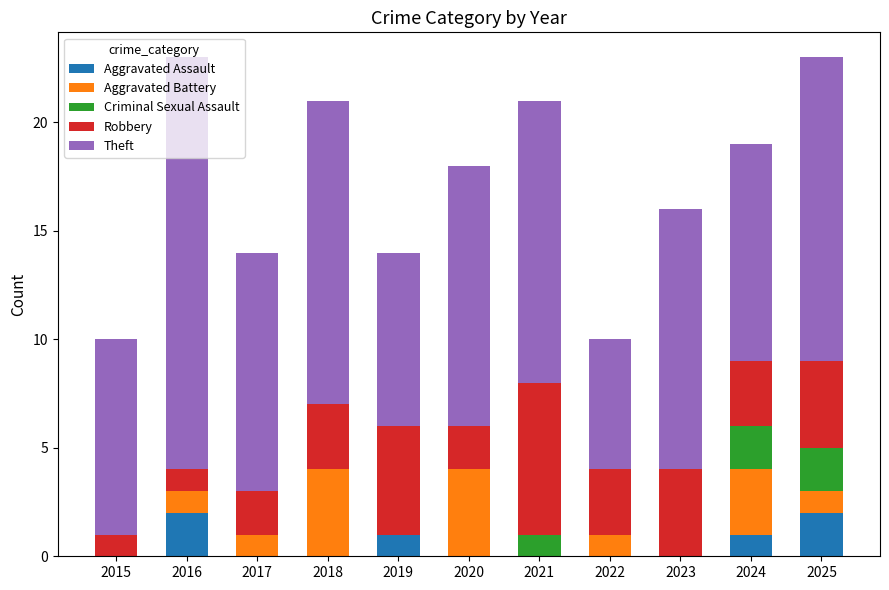

What is the total value across all series at 2015?

10